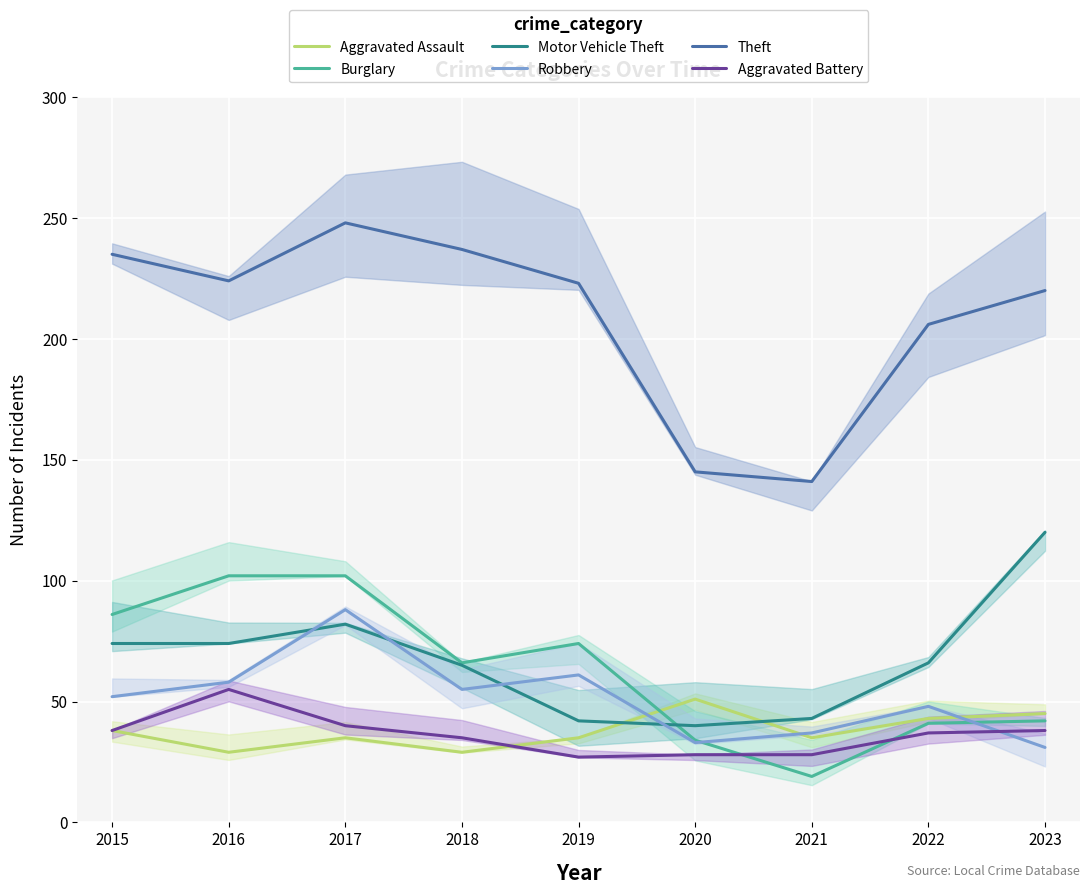

True or false: Burglary and Theft intersect in this chart.

False